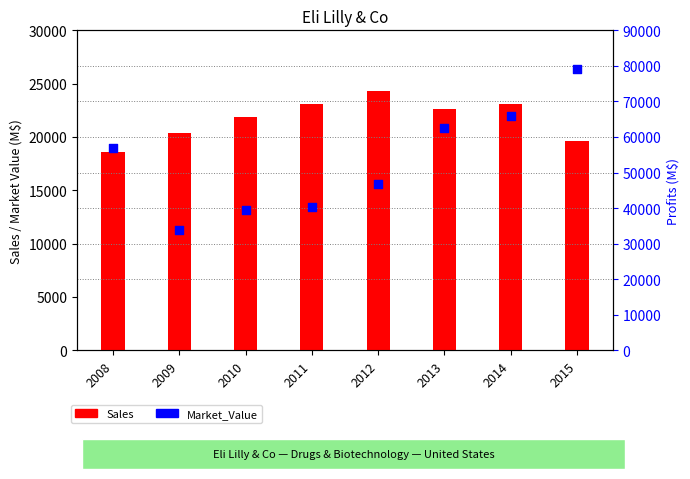

Which series has the widest spread of Y values?

Market_Value